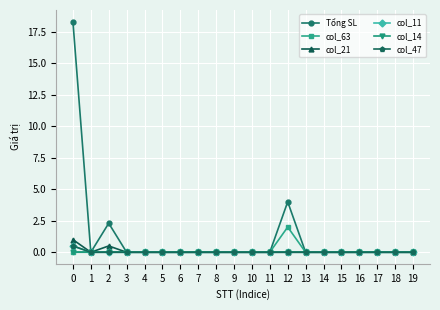

How many lines are shown in the chart?

6